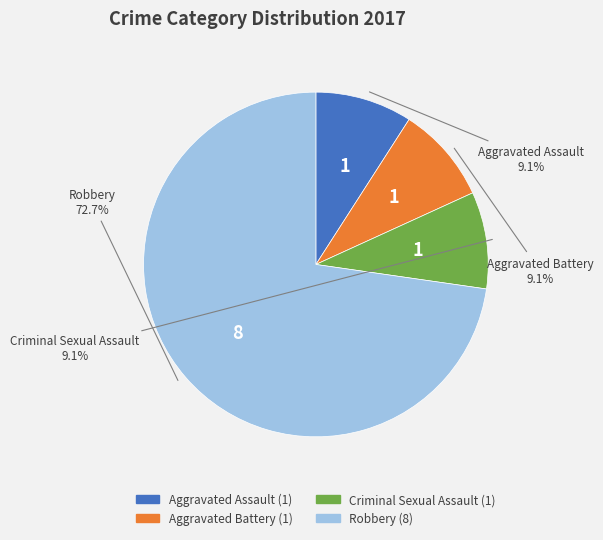

What percentage do Criminal Sexual Assault and Aggravated Assault together represent?

18.2%